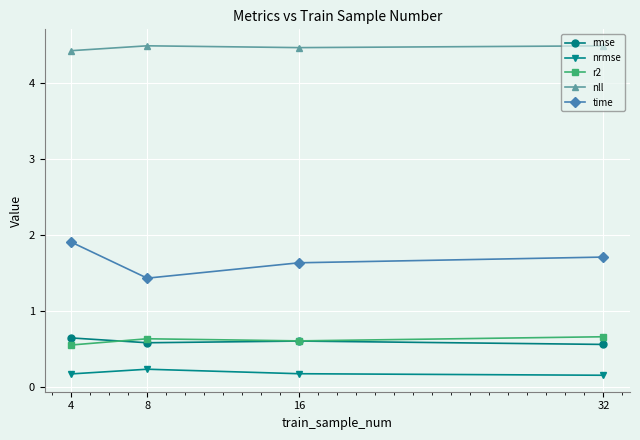

What is the difference between the highest and lowest values at 16?

4.3